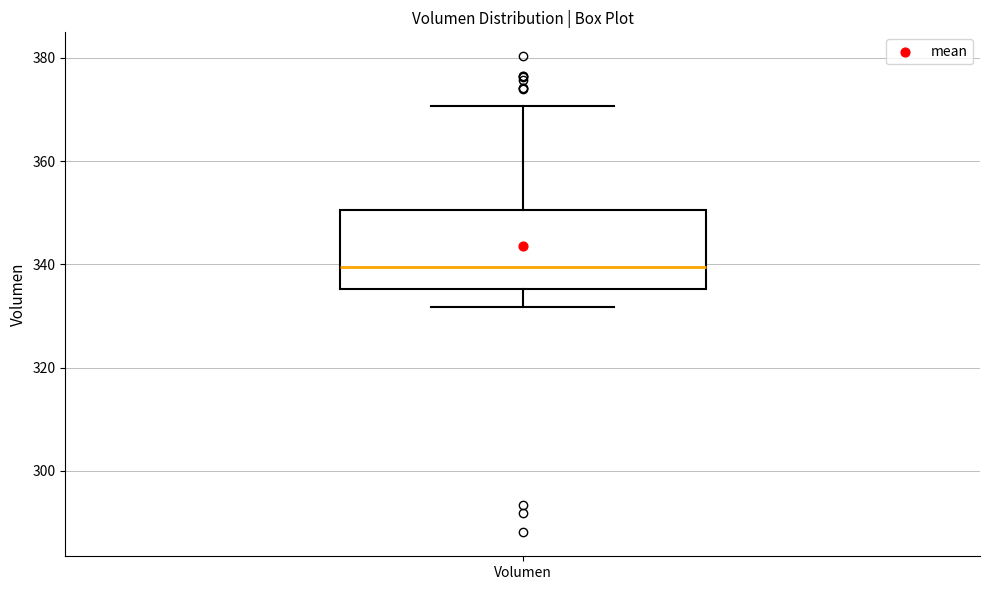

Read this box plot against the y-axis: the position of the median line, the range covered by the box, and the ends of both whiskers. The values are not printed on the chart, so give them approximately, as read against the axis.

median 340, box 336 to 350, whiskers 332 to 370